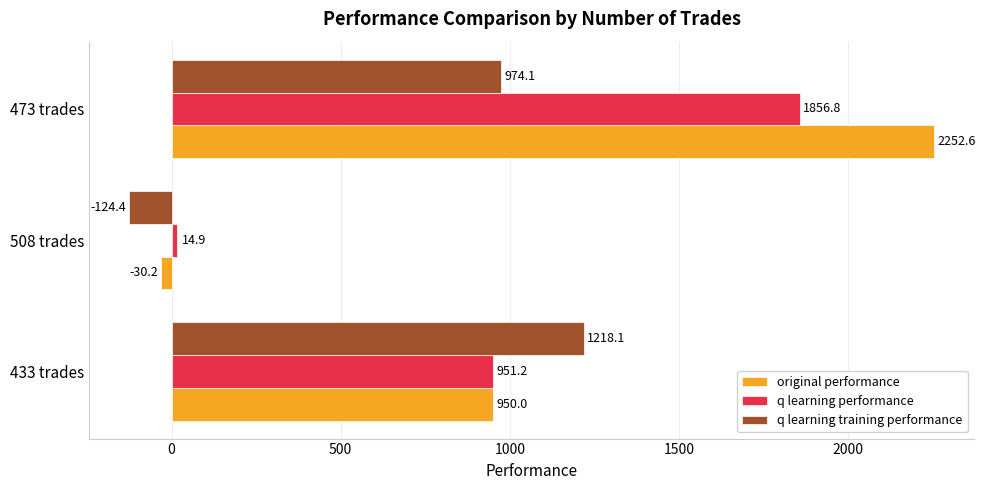

Which category has the lowest value across all series?

508 trades